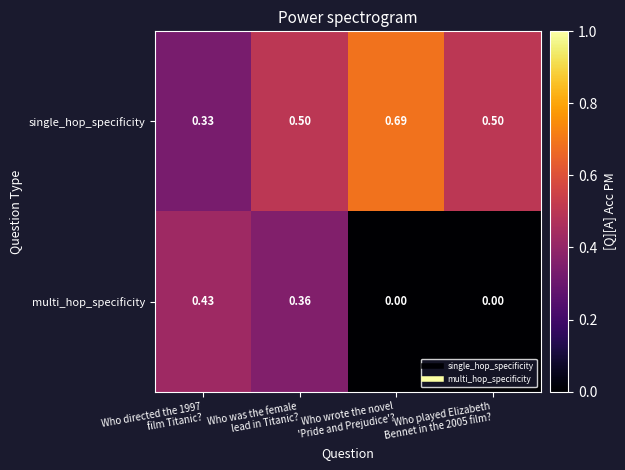

Which category has the highest value across all series?

Who wrote the novel
'Pride and Prejudice'?